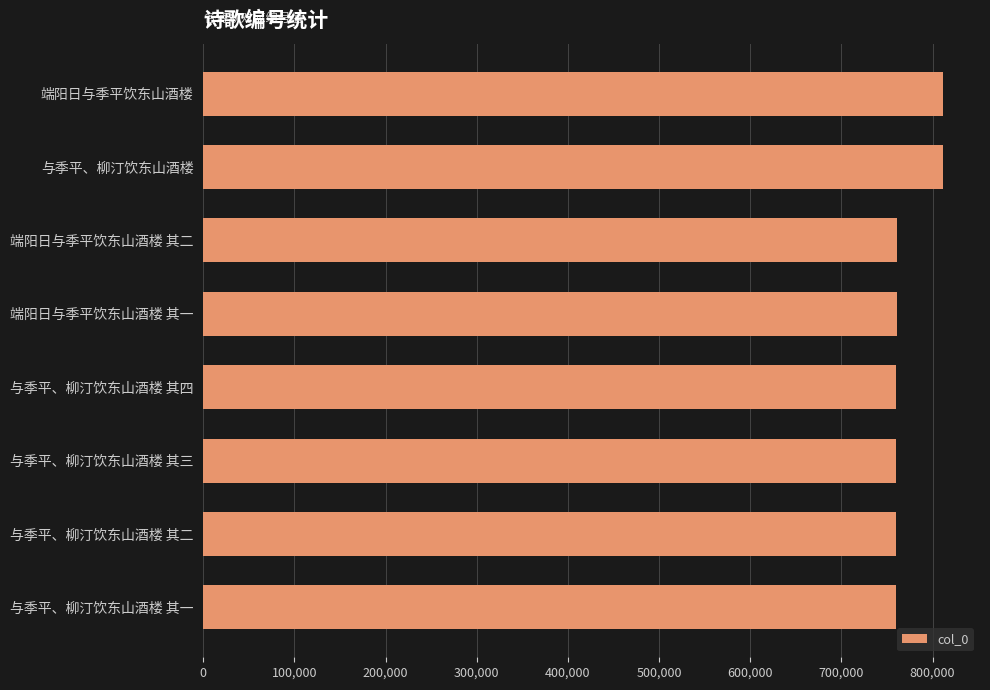

Approximately how many times larger is the value at 与季平、柳汀饮东山酒楼 compared to 与季平、柳汀饮东山酒楼 其四?

1.1